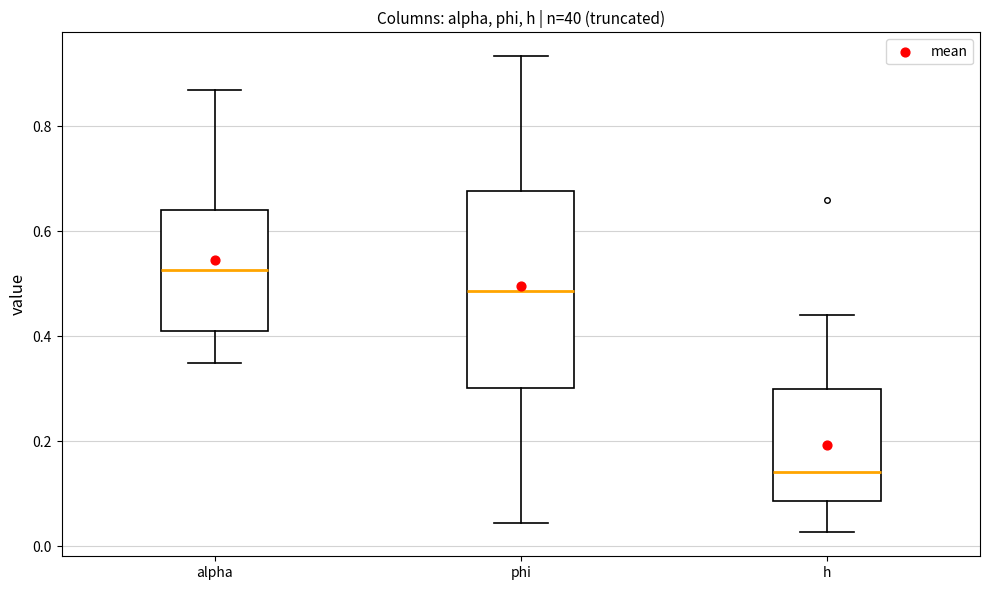

Where does the median line of the box for phi sit on the y-axis? The values are not printed on the chart, so give them approximately, as read against the axis.

0.48